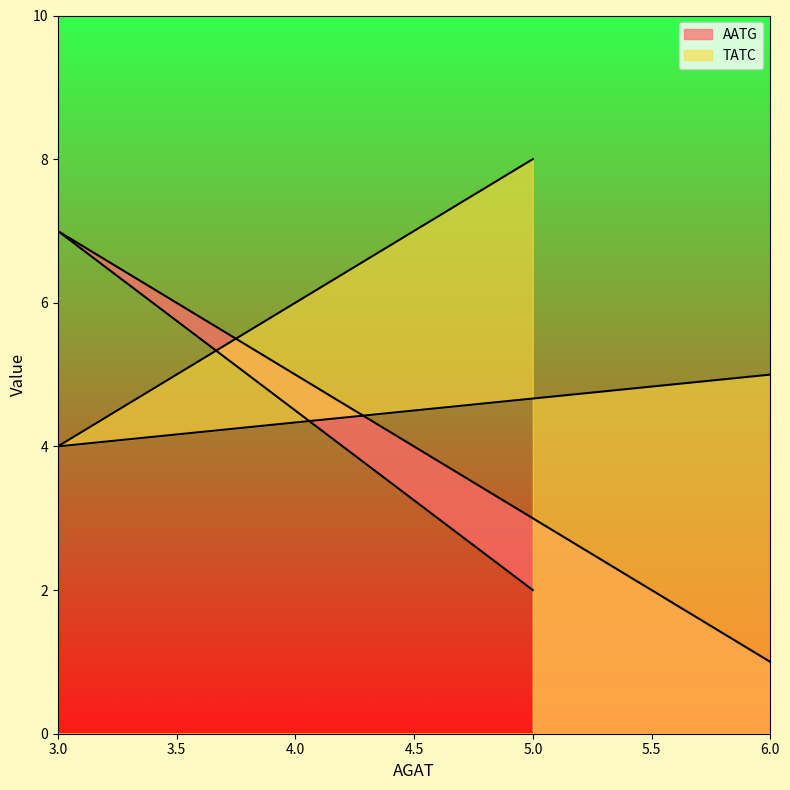

Which series changed the most between 5 and 3?

AATG